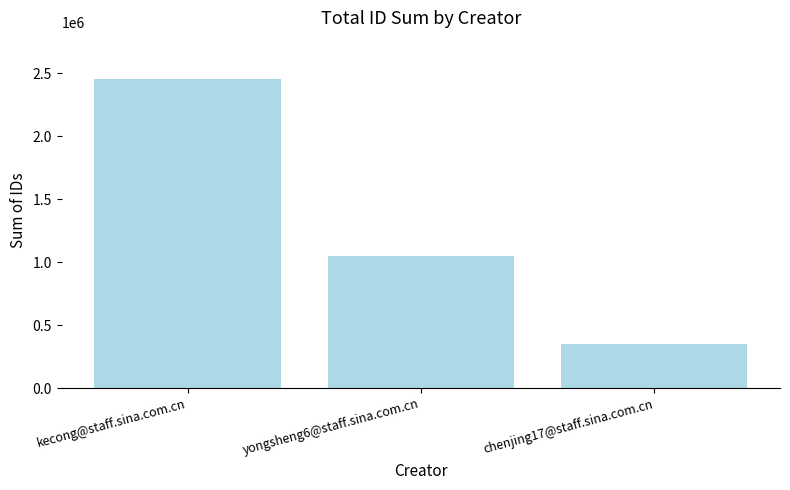

What is the difference between the maximum and minimum values?

2105866